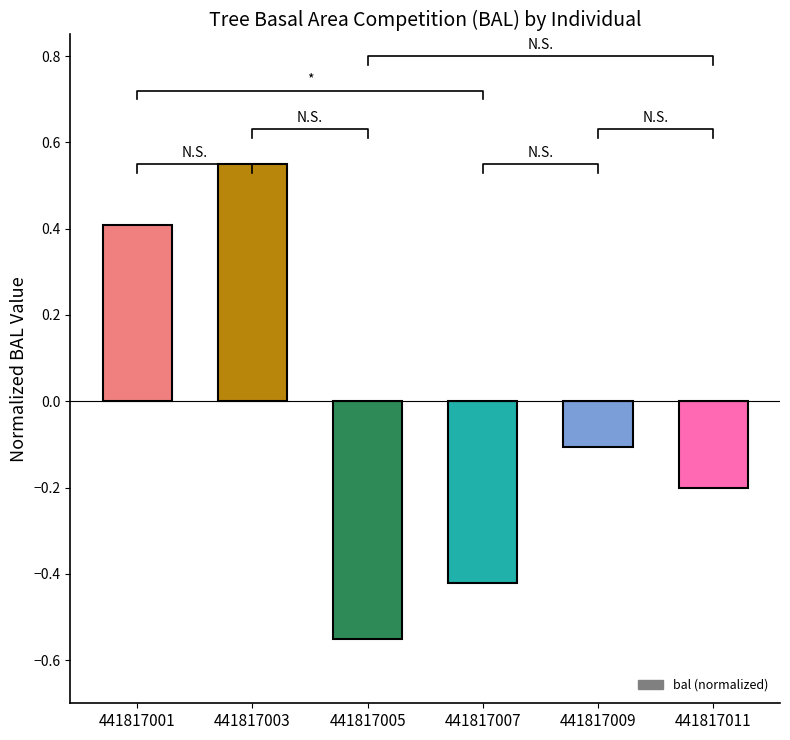

What is the change in value from 441817003 to 441817009?

-0.7